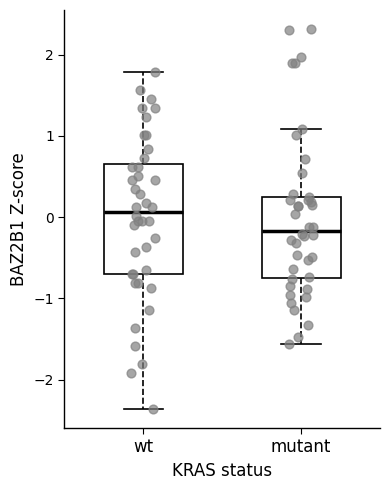

Where does the median line of the box for wt sit on the y-axis? The values are not printed on the chart, so give them approximately, as read against the axis.

0.1